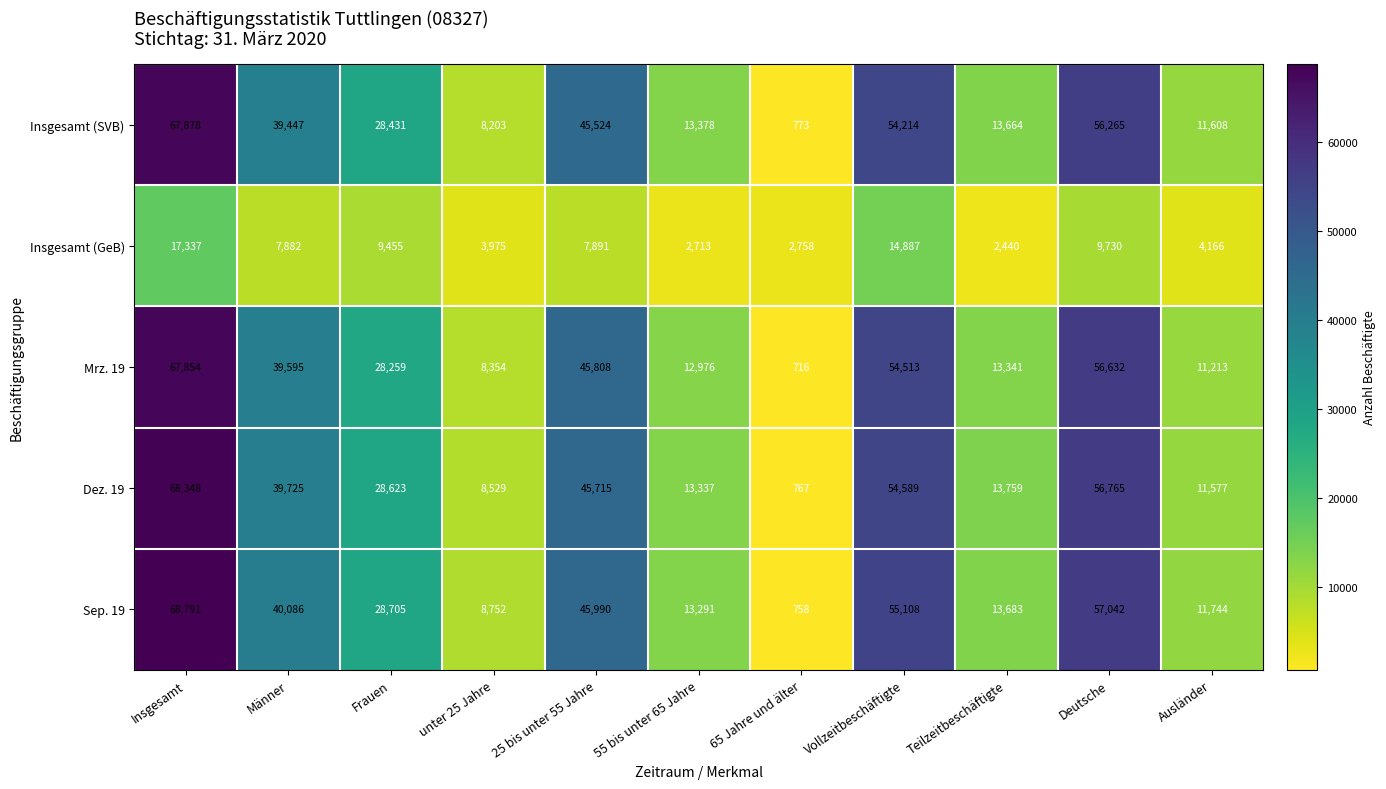

What is the sum of the Dez. 19 values at Insgesamt and unter 25 Jahre?

76877